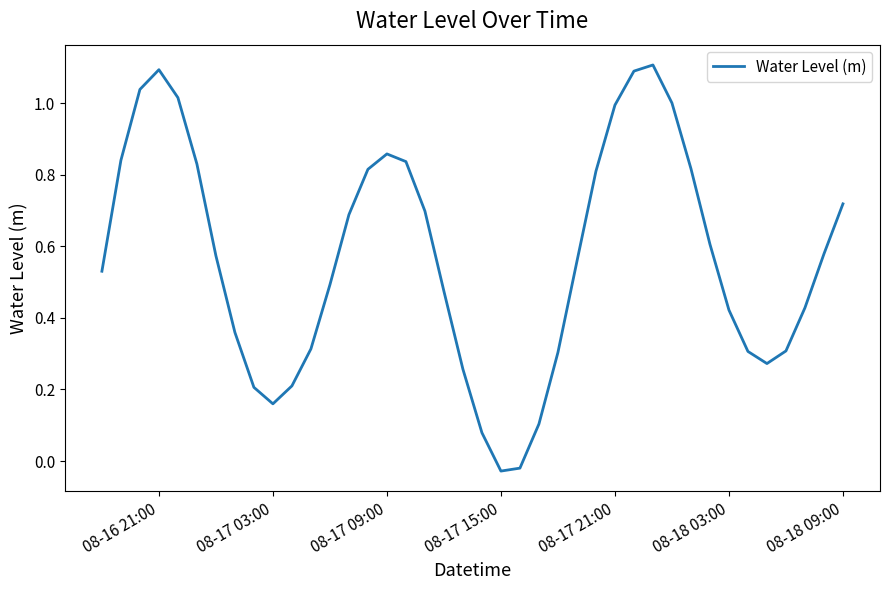

Is this an area chart (filled region under the line)?

No